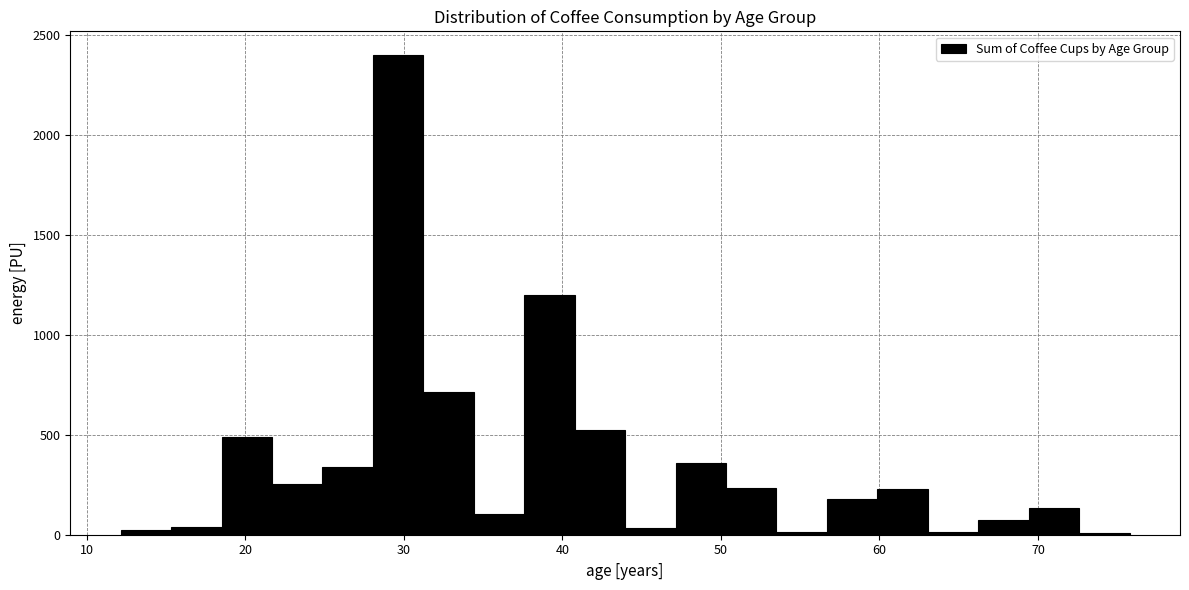

Around what value on the x-axis is the tallest bar? Give the approximate position of its centre, as read against the axis.

30